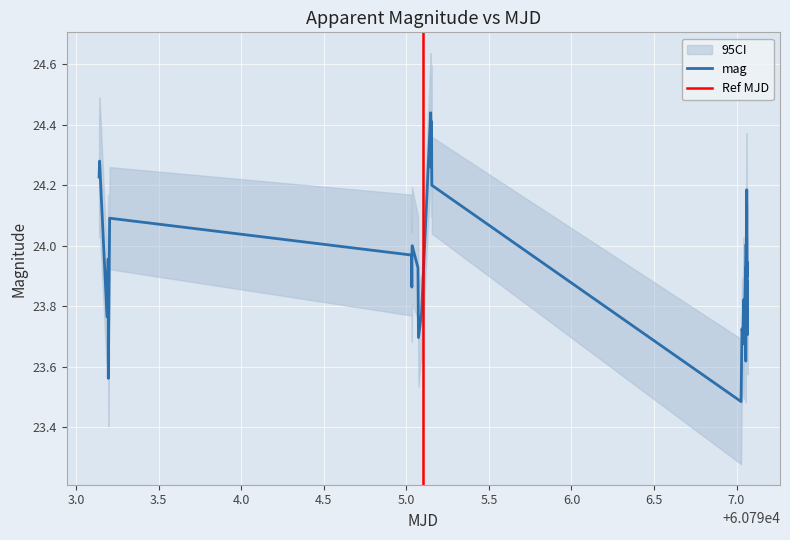

What is the value of the 11th point from the left?

23.9